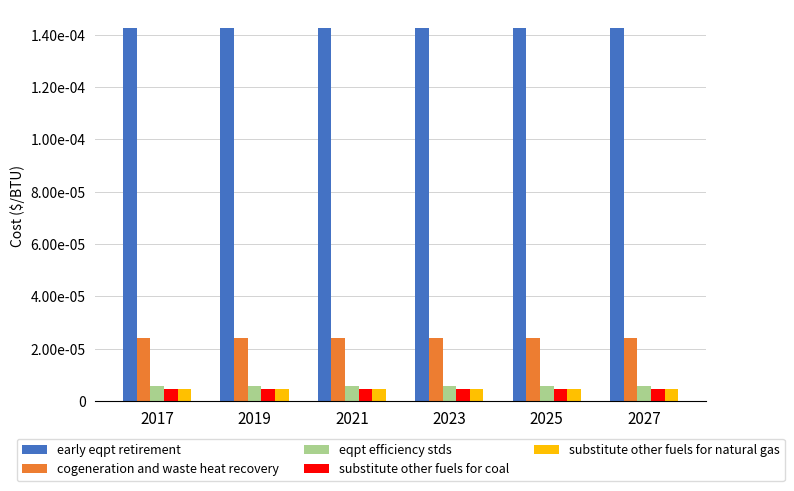

Which has a higher value, 2019 or 2017?

2019